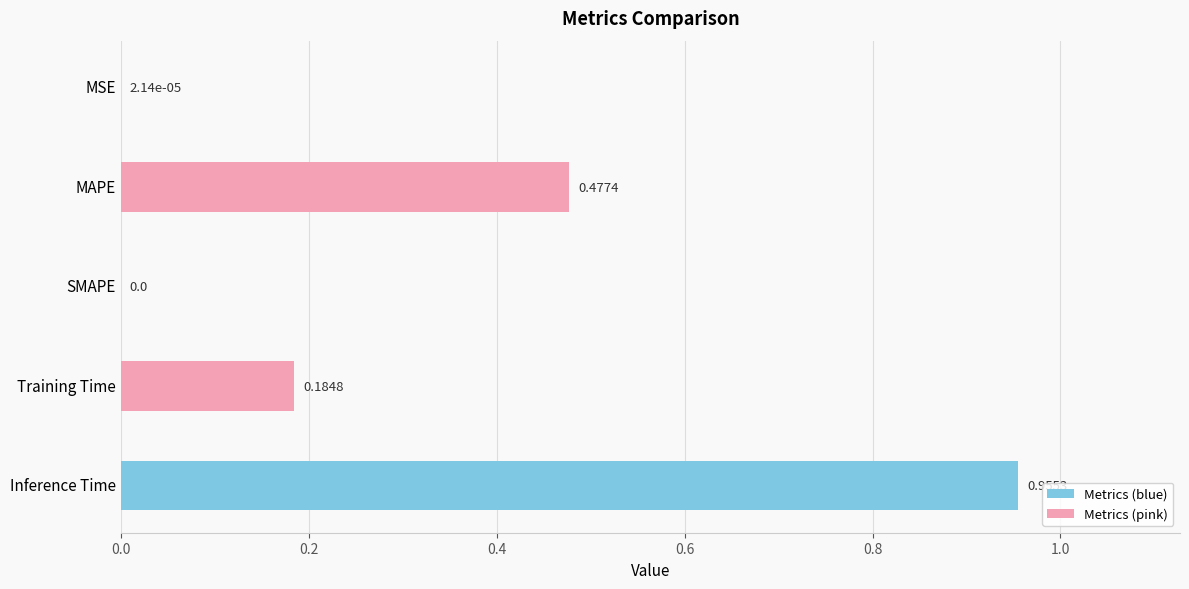

Between MAPE and Inference Time, which is larger?

Inference Time